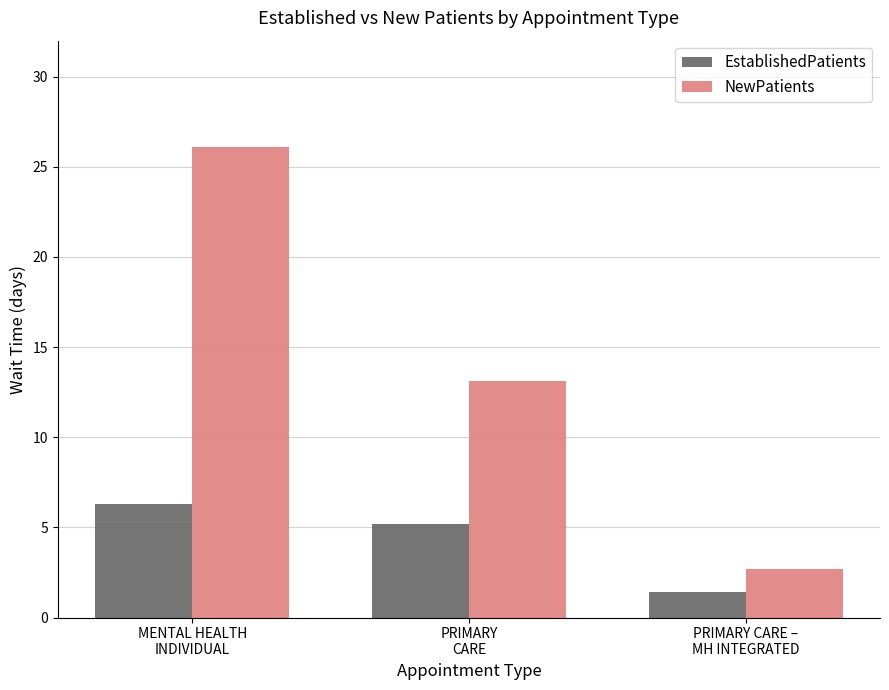

Reading left to right, extract all data points from this chart.

EstablishedPatients: 6.3	5.2	1.4
NewPatients: 26.1	13.1	2.7